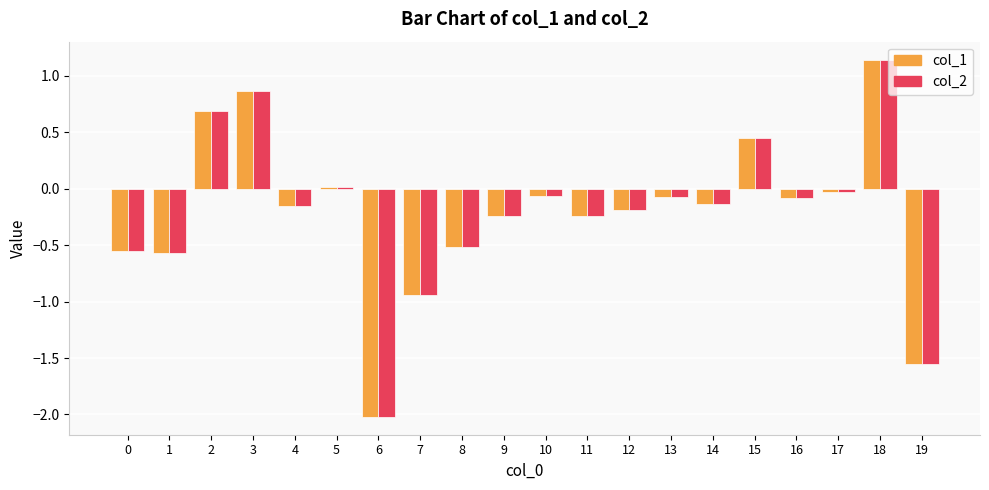

What is the difference between the maximum and minimum values in the col_1 series?

3.2